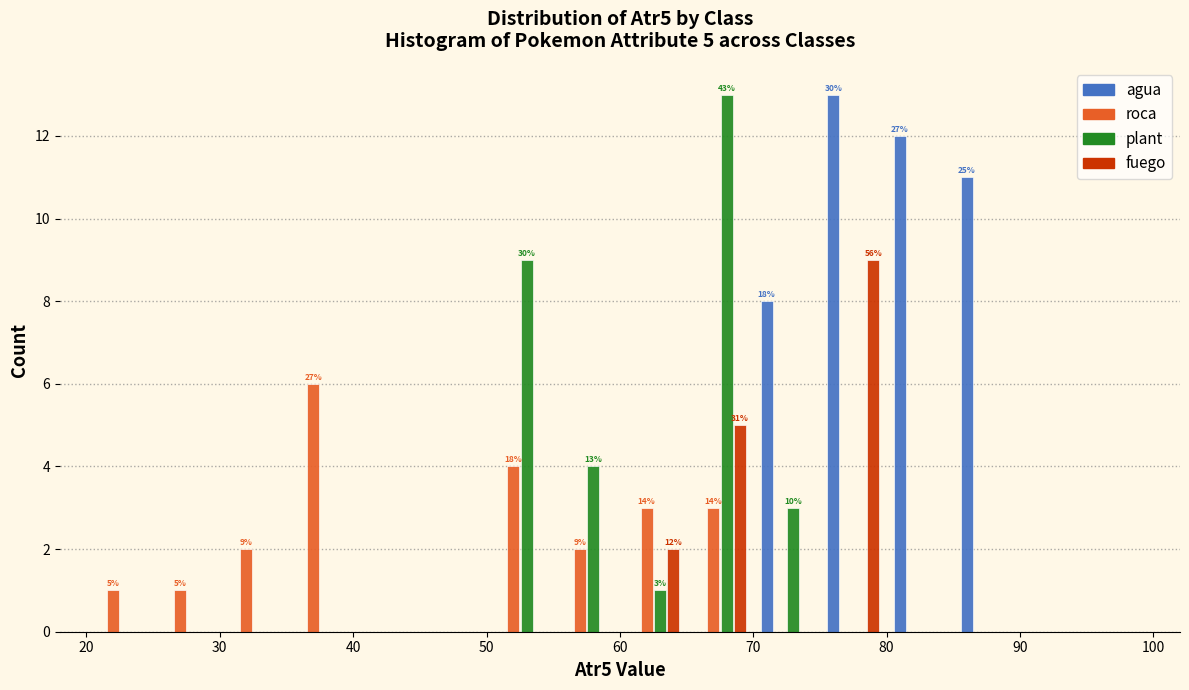

In the roca series, which range on the x-axis has the tallest bar?

35 to 40